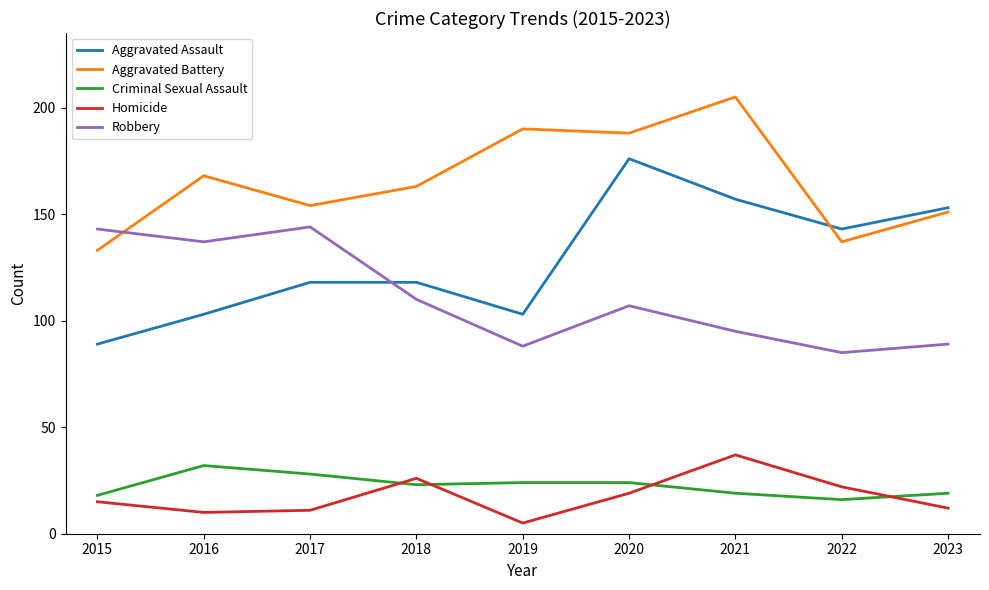

Read the Robbery value at 2015.

143